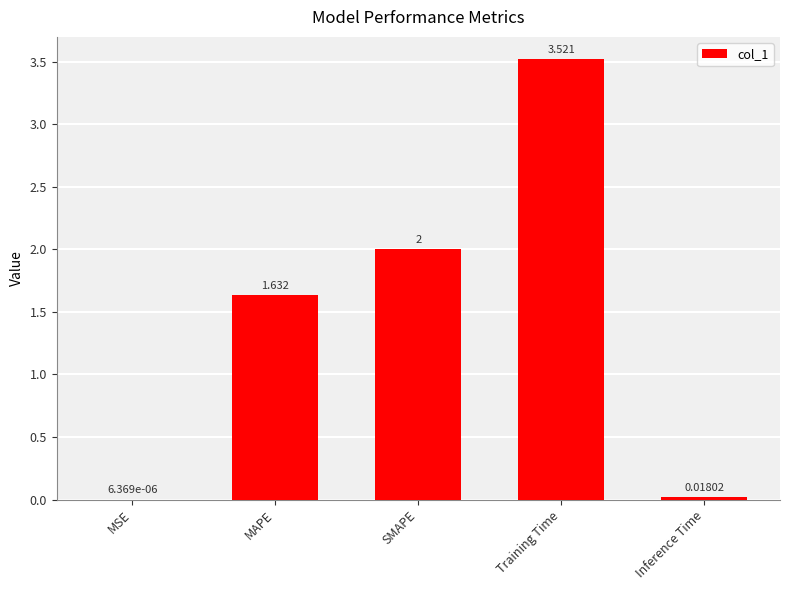

Which category has the highest value across all series?

Training Time